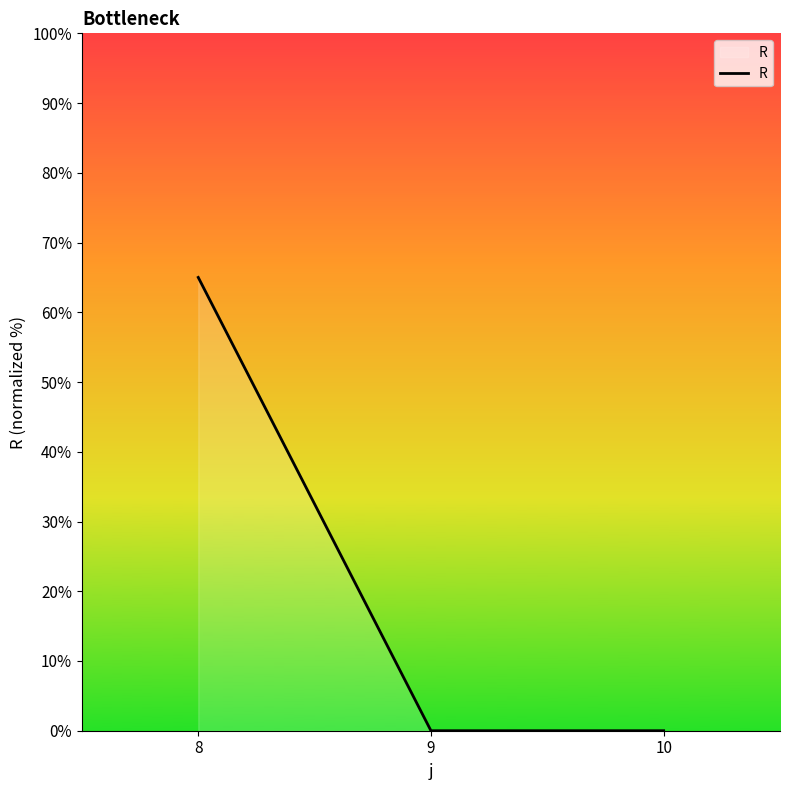

The value at 10 is 27. True or false?

False